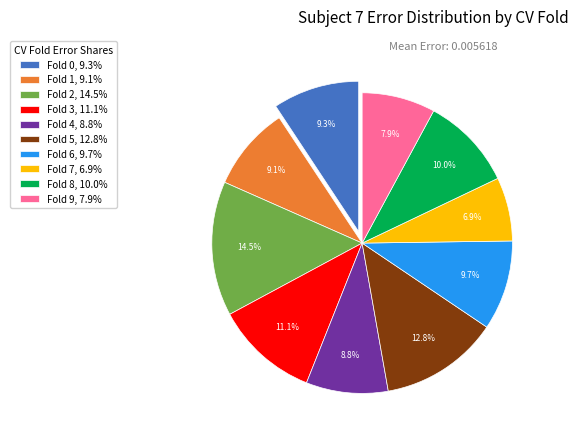

Does Fold 3 account for over 50% of the chart?

No